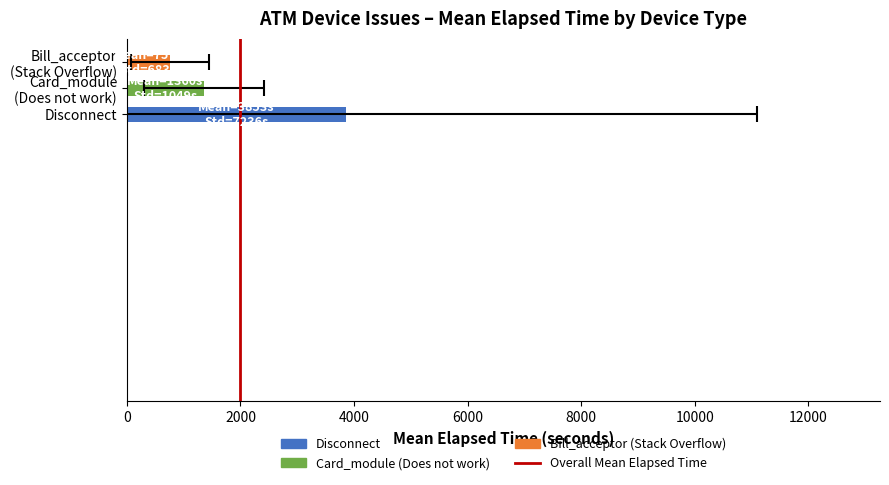

Are the bars grouped side by side (vs. stacked)?

No